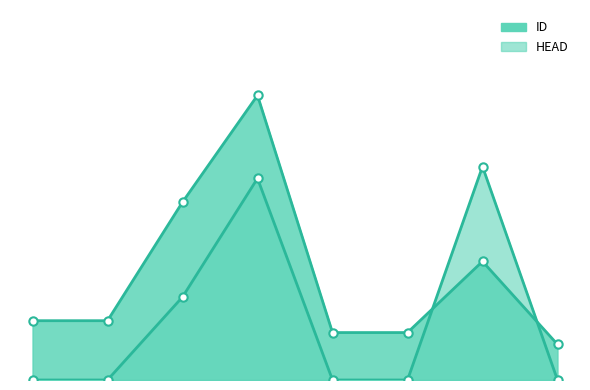

Which has a higher value, 0 or 6?

6